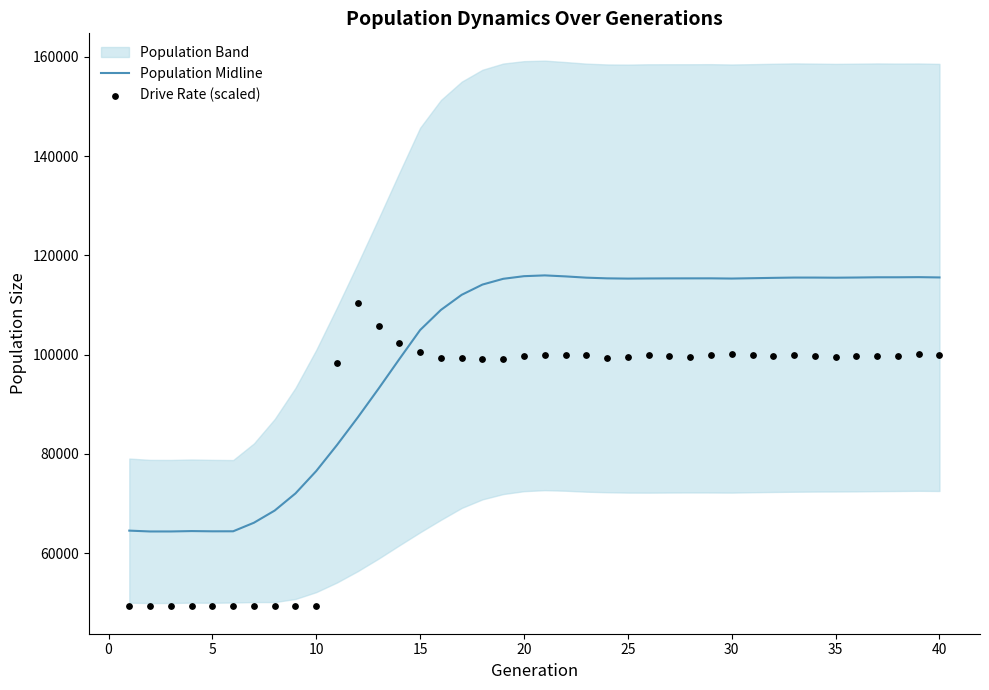

What is the minimum value for Population Midline?

64363.5